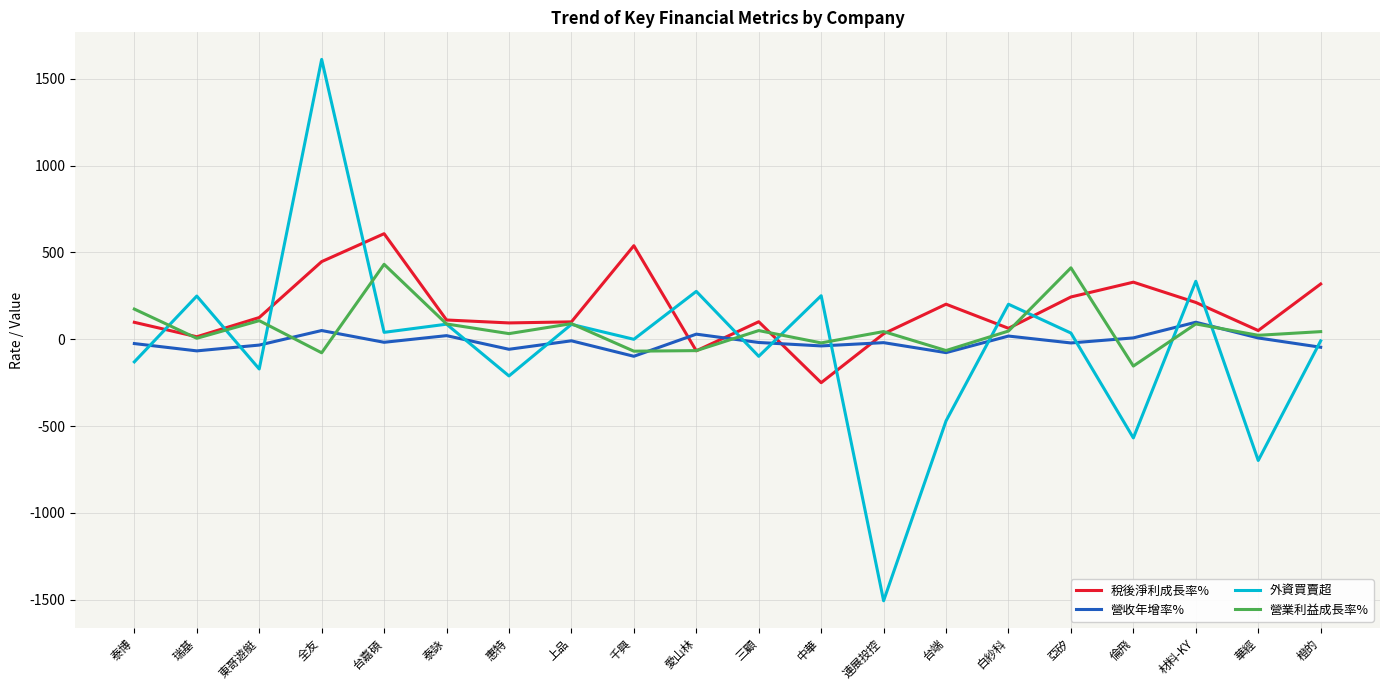

True or false: 營收年增率% and 外資買賣超 cross at least once.

True